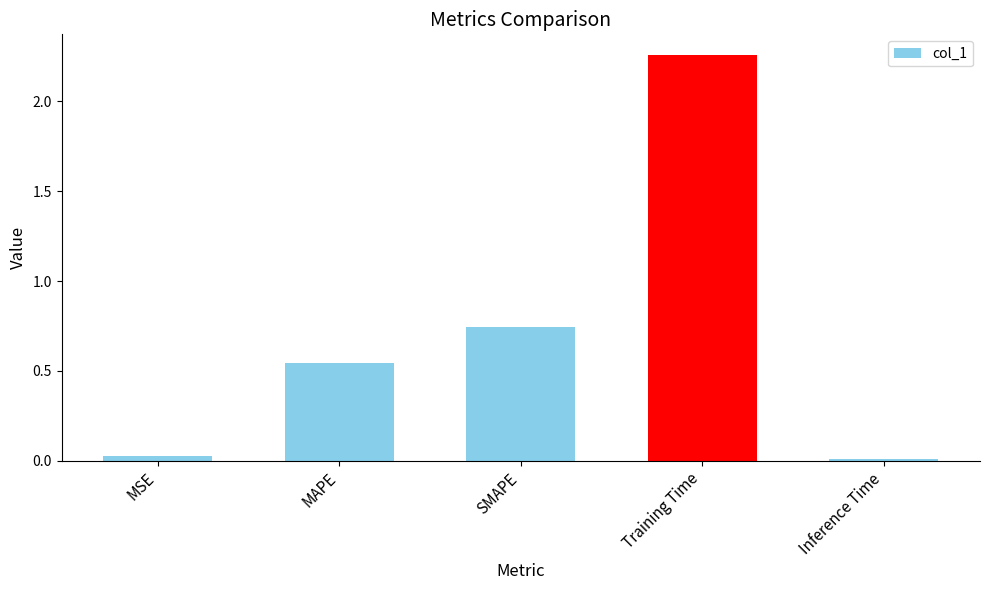

Are the bars grouped side by side (vs. stacked)?

No